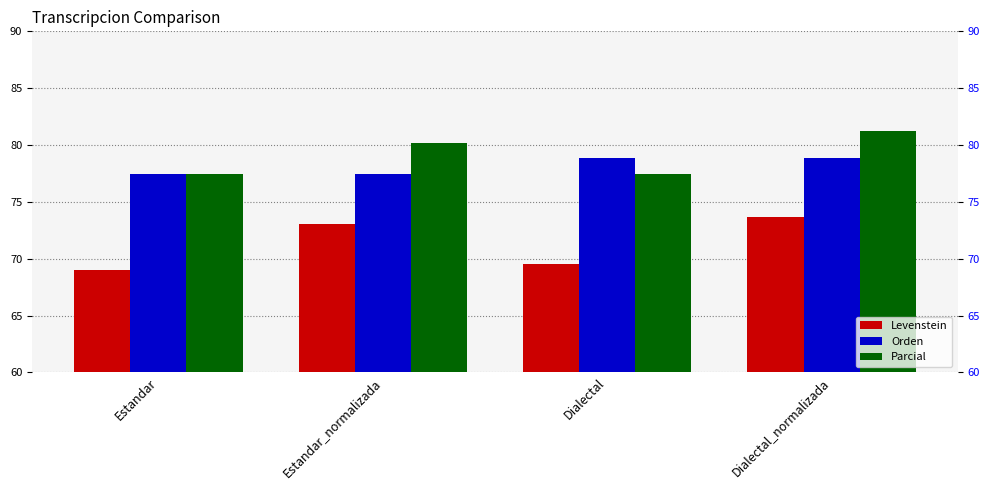

At how many categories does at least one series exceed 73?

4